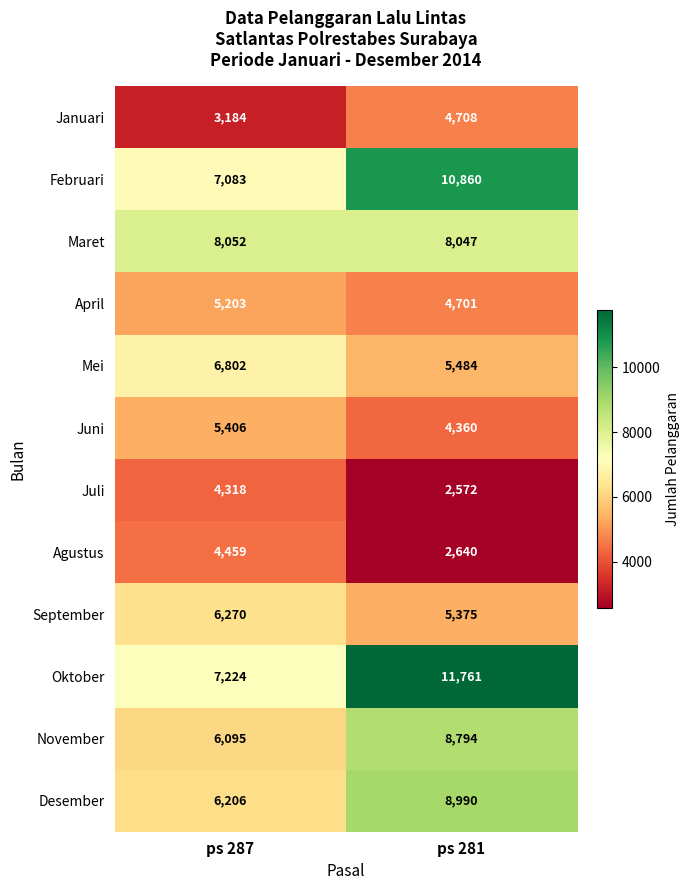

Is the value of Januari at ps 281 greater than the value of September at ps 281?

No